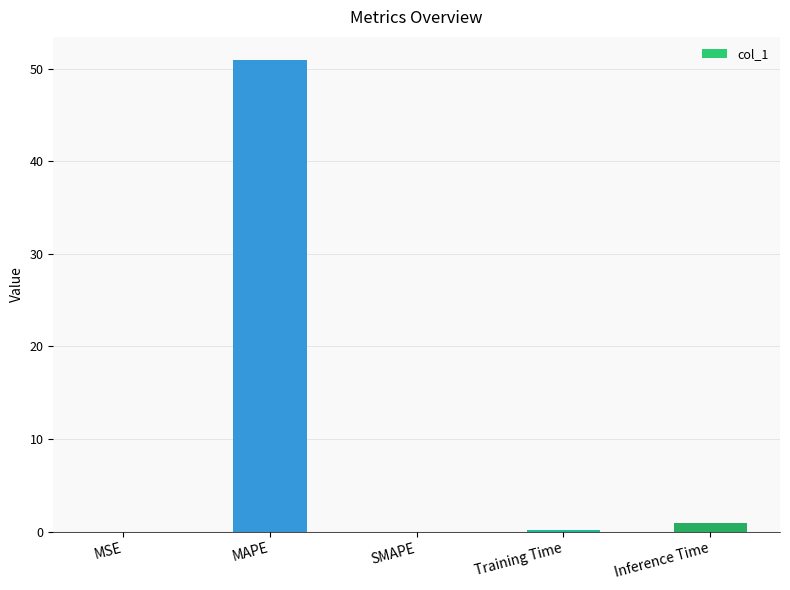

Which has a higher value, MSE or MAPE?

MAPE